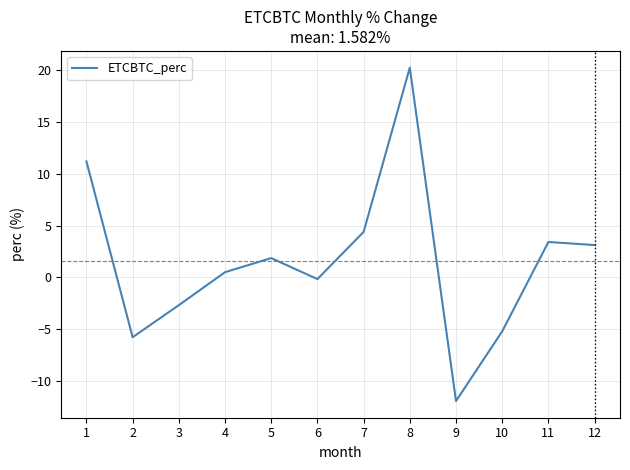

What is the sum of all values?

19.0